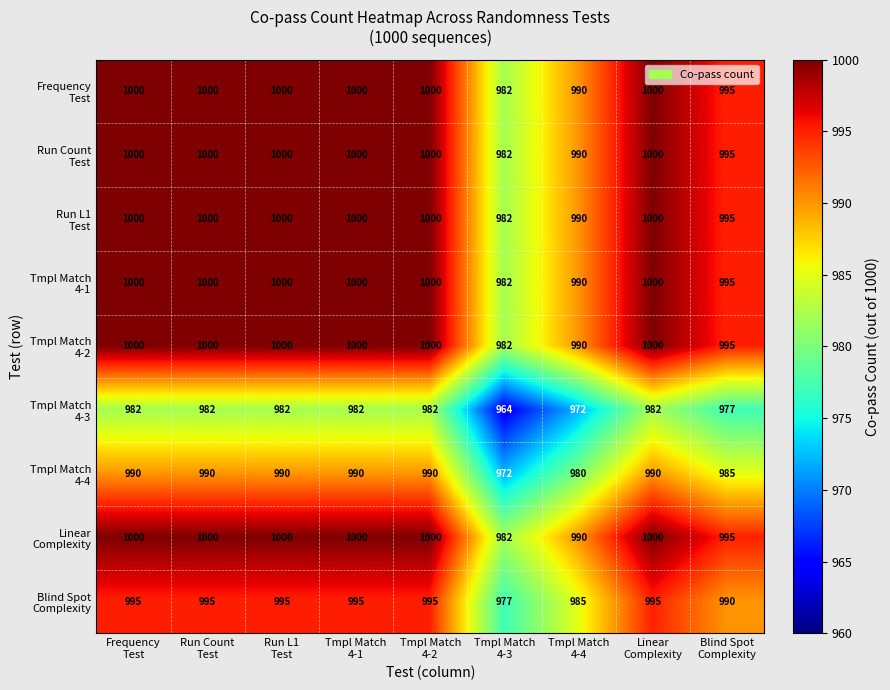

At how many categories does at least one series exceed 964?

9